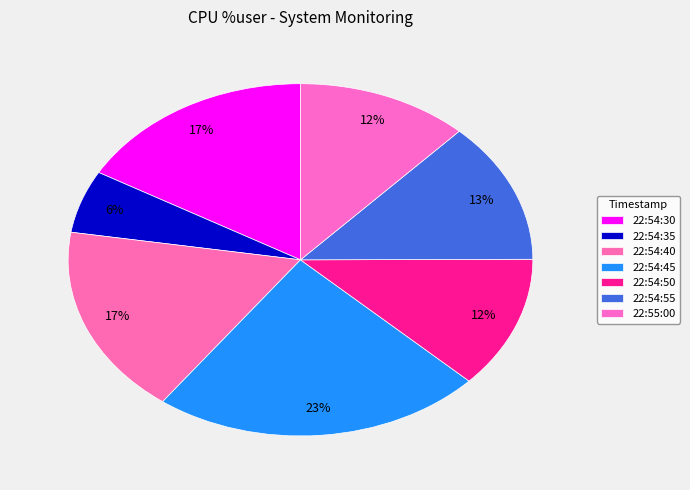

Rank the categories by value from lowest to highest.

22:54:35, 22:55:00, 22:54:50, 22:54:55, 22:54:30, 22:54:40, 22:54:45